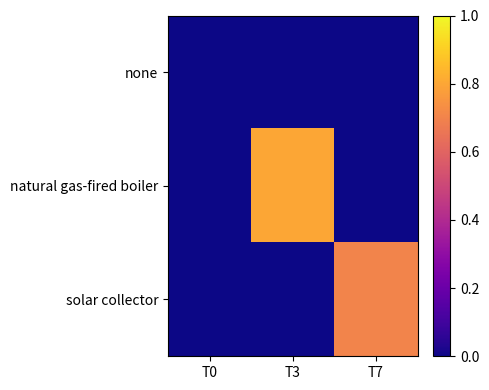

Rank the series at T0 from lowest to highest value.

none, natural gas-fired boiler, solar collector